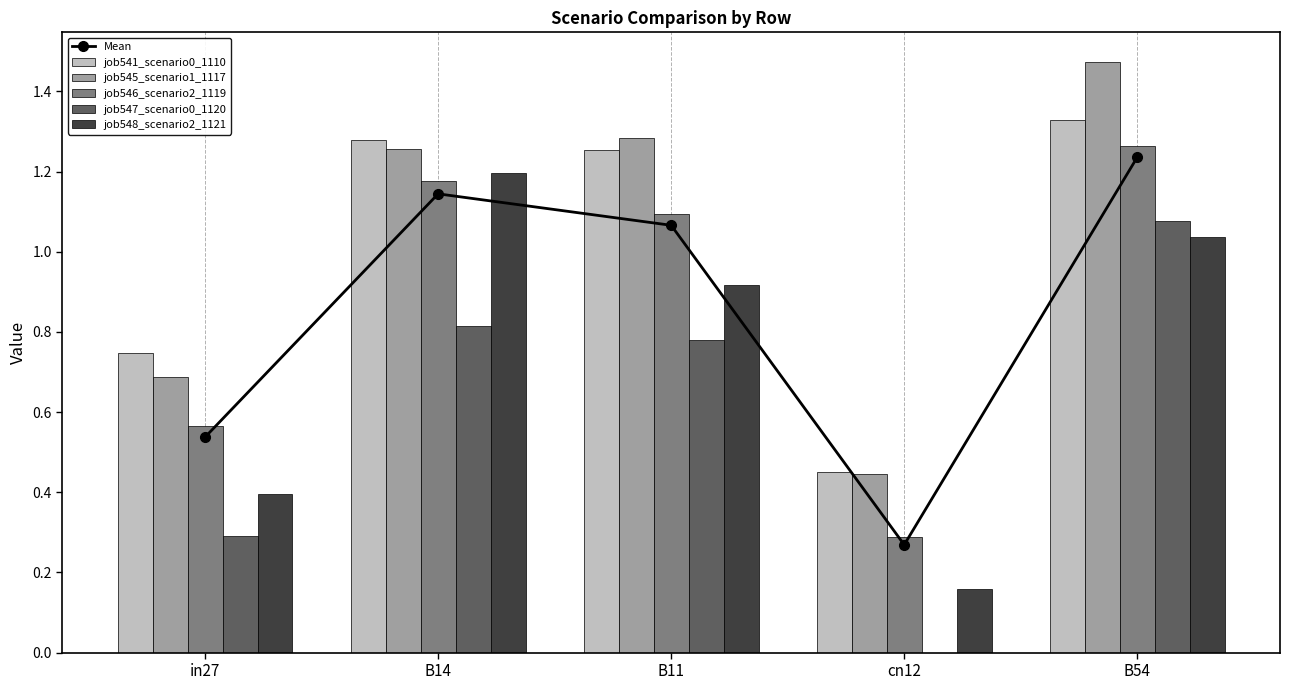

What is the value of the job545_scenario1_1117 bar at the 3rd from the left?

1.3